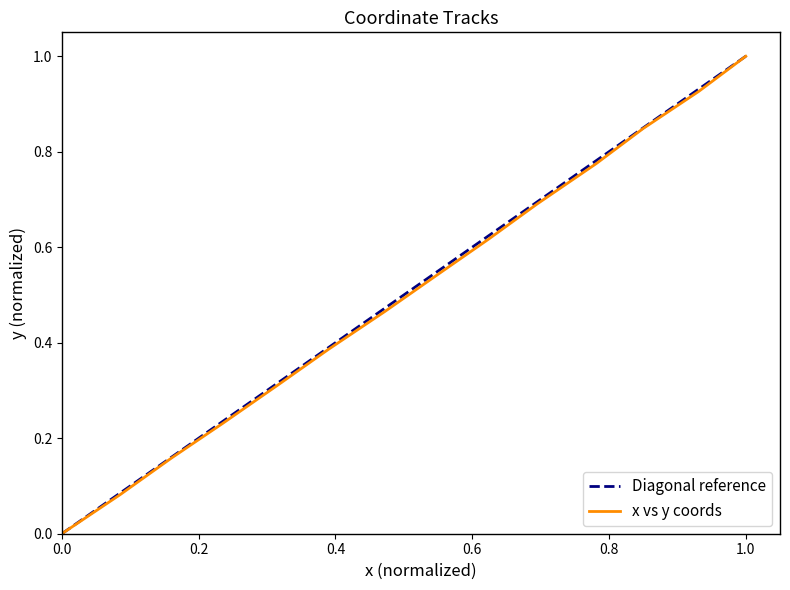

The value at 0.0 is -0.7. True or false?

False